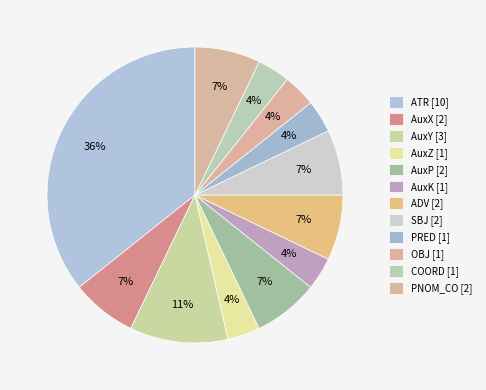

To the nearest percent, what portion does AuxY represent?

11%